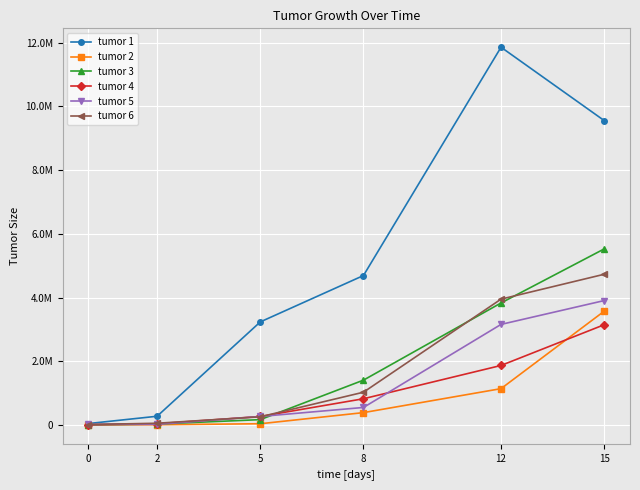

Reading left to right, extract all data points from this chart.

tumor 1: 0=44840	2=274300	5=3236000	8=4692000	12=11860000	15=9557000
tumor 2: 0=1913	2=8204	5=39280	8=388400	12=1141000	15=3573000
tumor 3: 0=6429	2=30600	5=168400	8=1408000	12=3831000	15=5528000
tumor 4: 0=8074	2=38630	5=267300	8=824000	12=1869000	15=3148000
tumor 5: 0=17560	2=20290	5=267400	8=550400	12=3158000	15=3906000
tumor 6: 0=13940	2=54870	5=256800	8=1029000	12=3951000	15=4732000